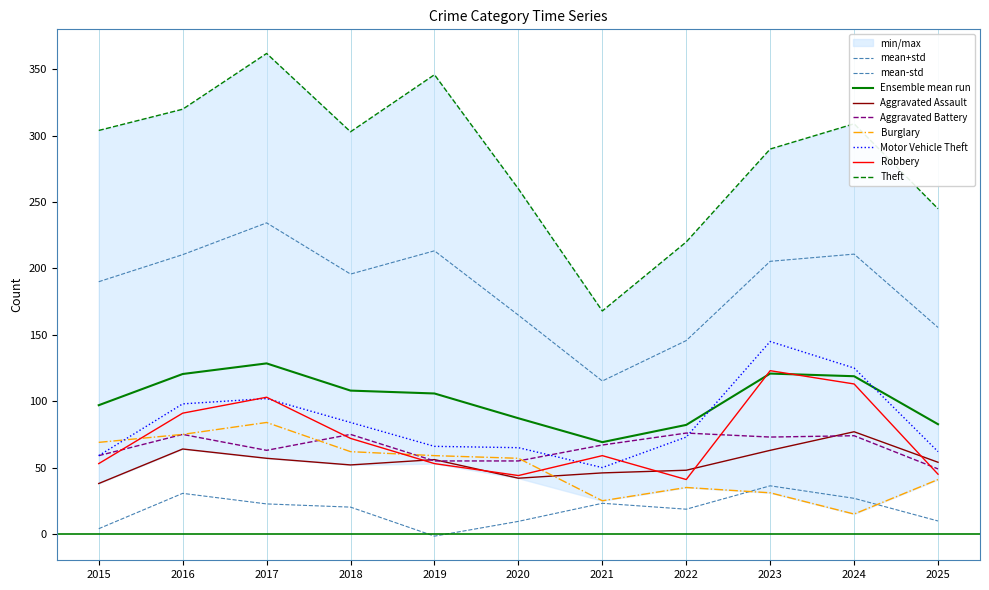

What is the sum of all Robbery values?

797.0